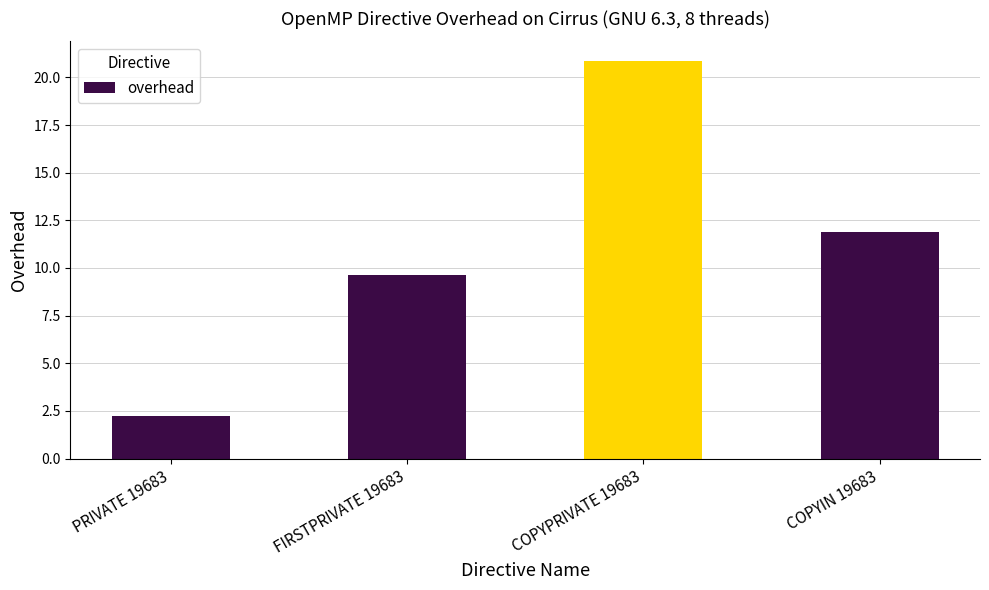

Reading left to right, list all the values displayed in this chart.

2.3	9.6	20.8	11.9